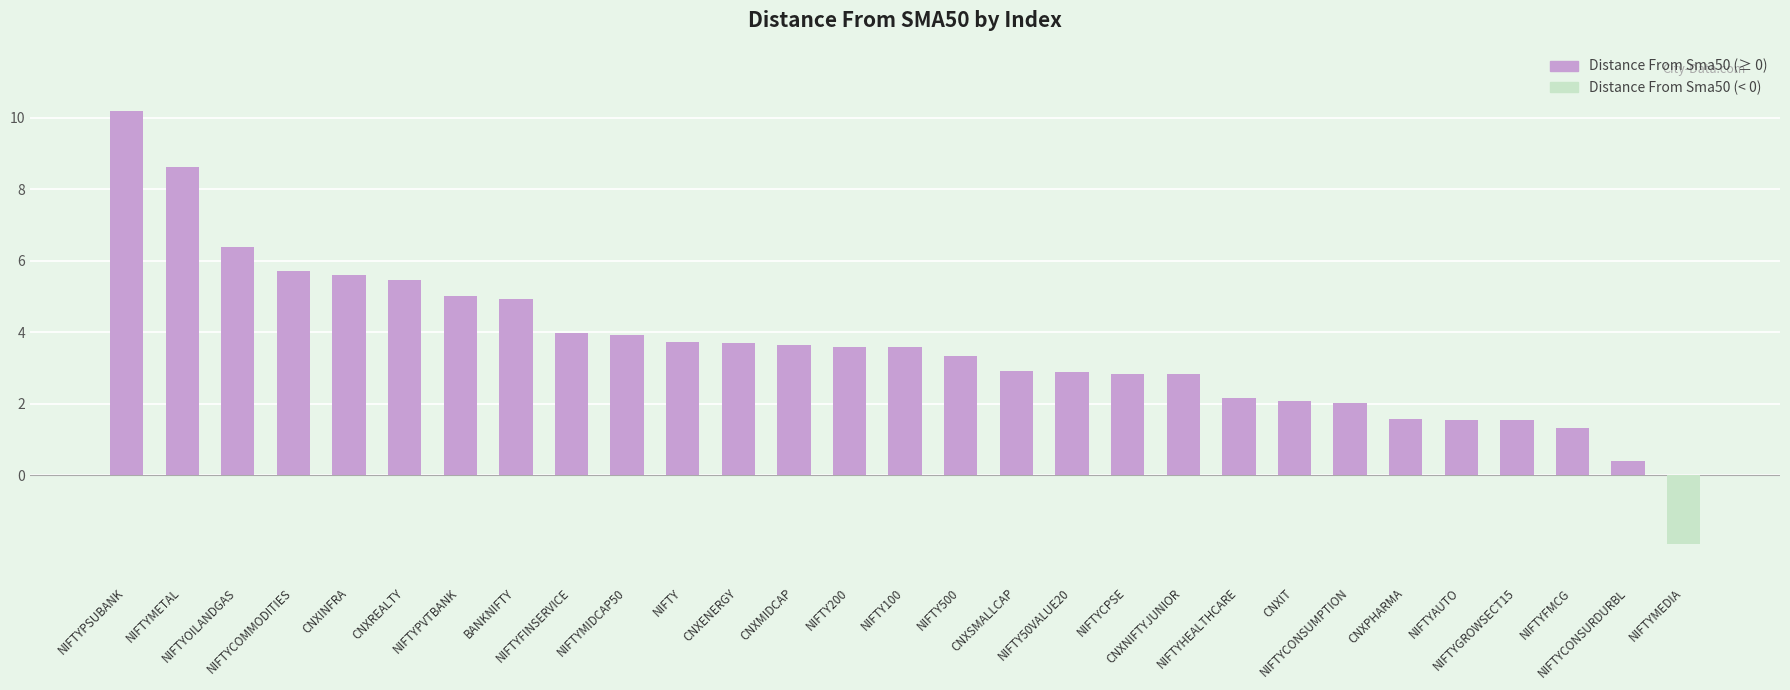

True or false: the data shows 3.5 at NIFTYCONSUMPTION.

False